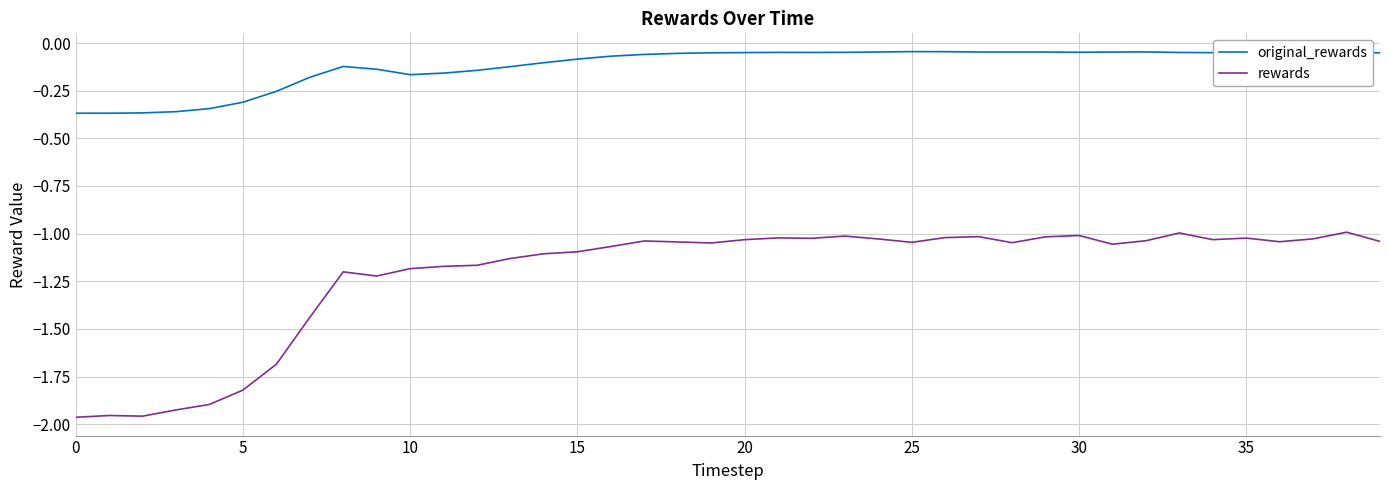

True or false: original_rewards and rewards intersect in this chart.

False